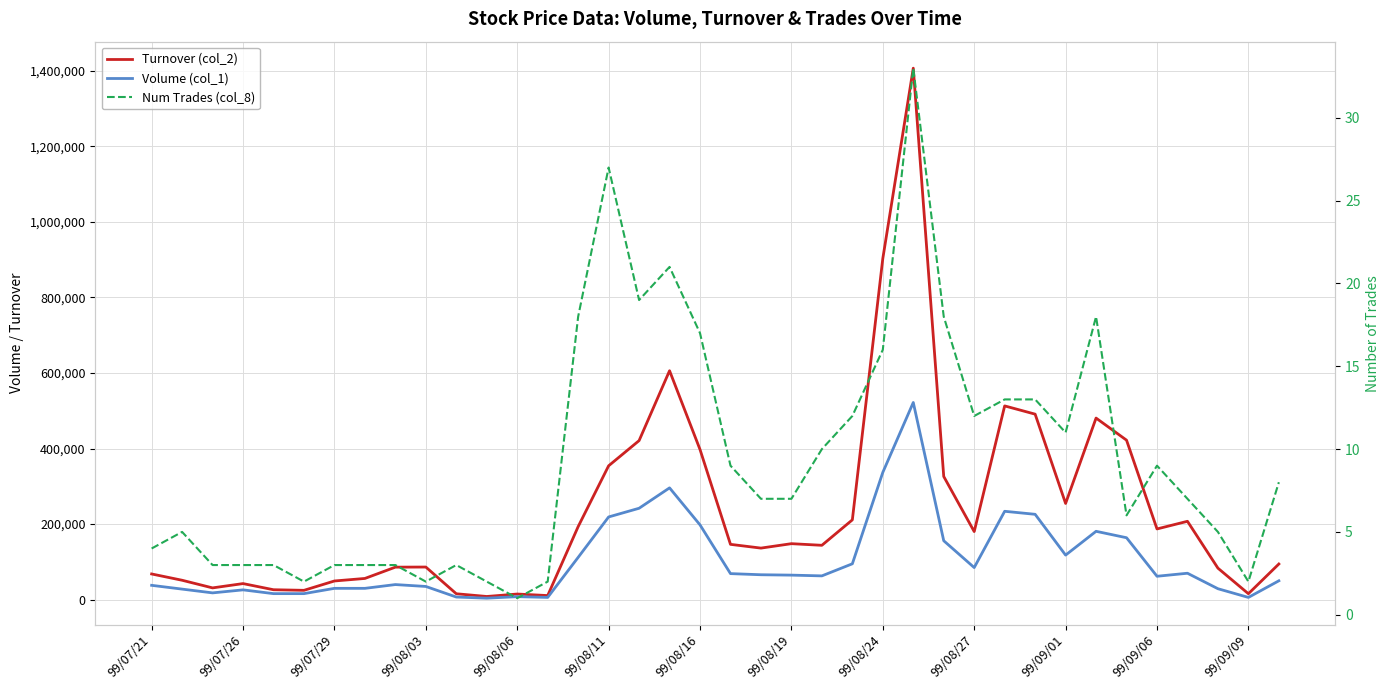

Which series has the largest total across all categories?

Turnover (col_2)